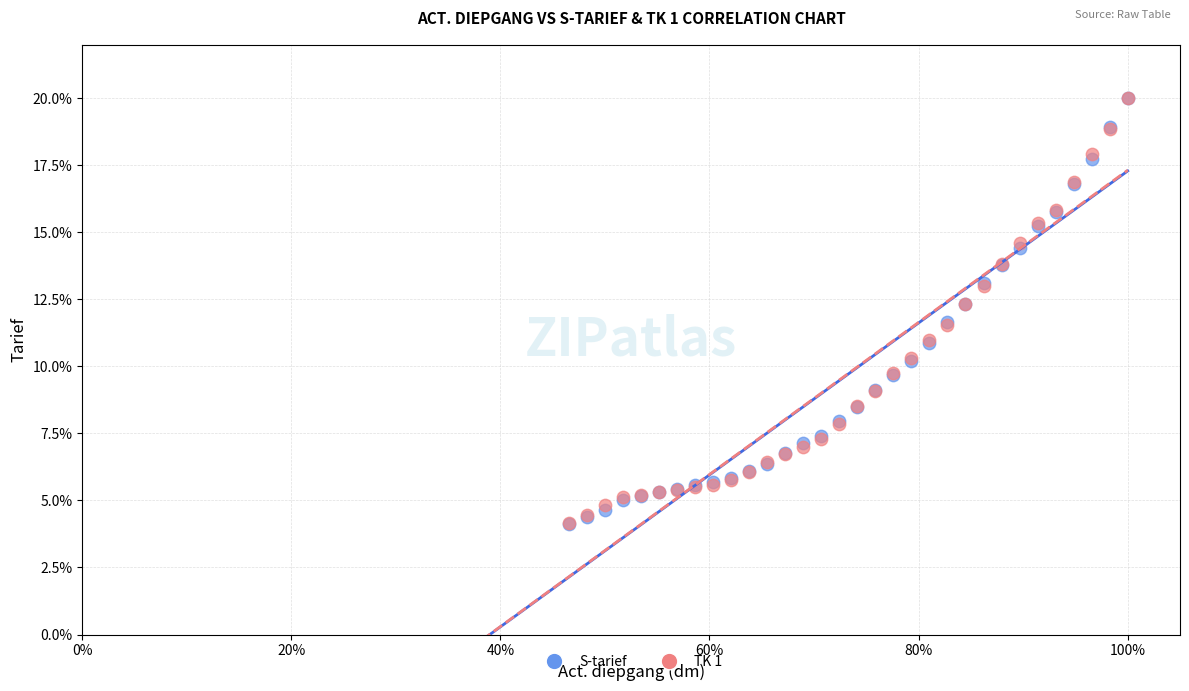

What are all the series names shown in the legend?

S-tarief, TK 1